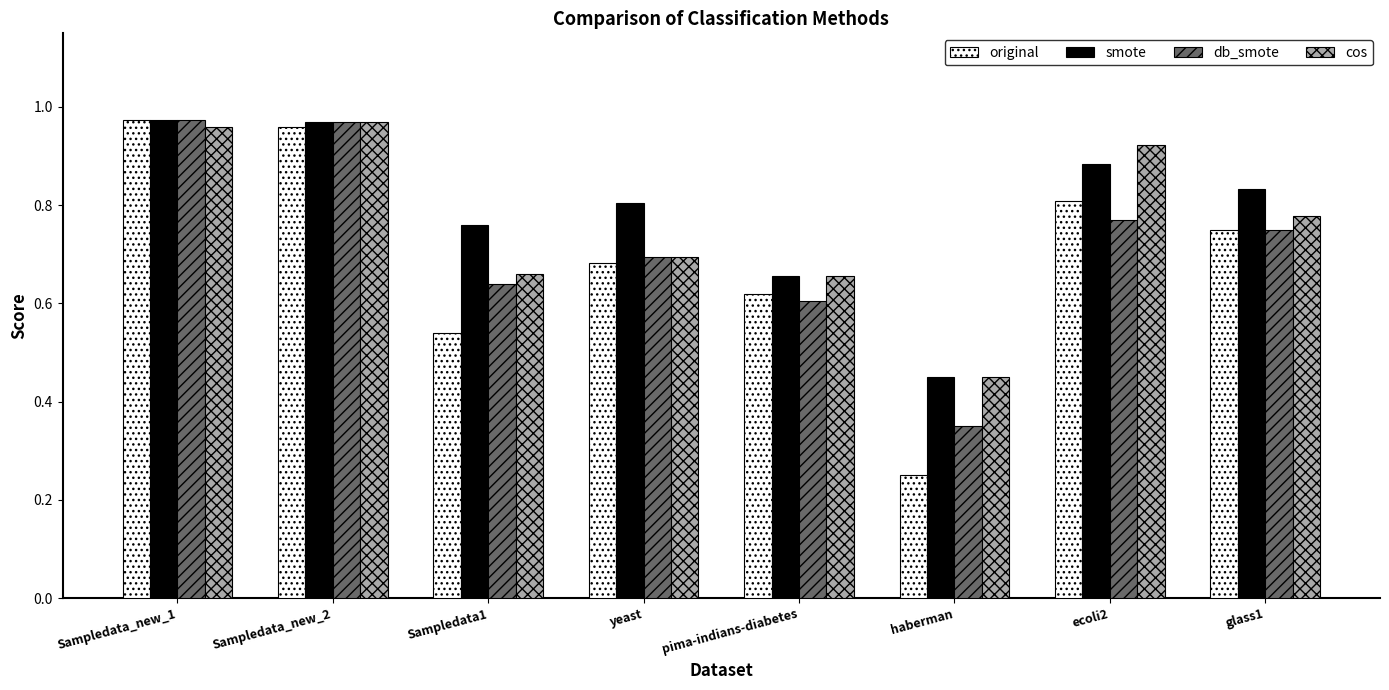

Is it true that original equals 1.6 at Sampledata_new_2?

False